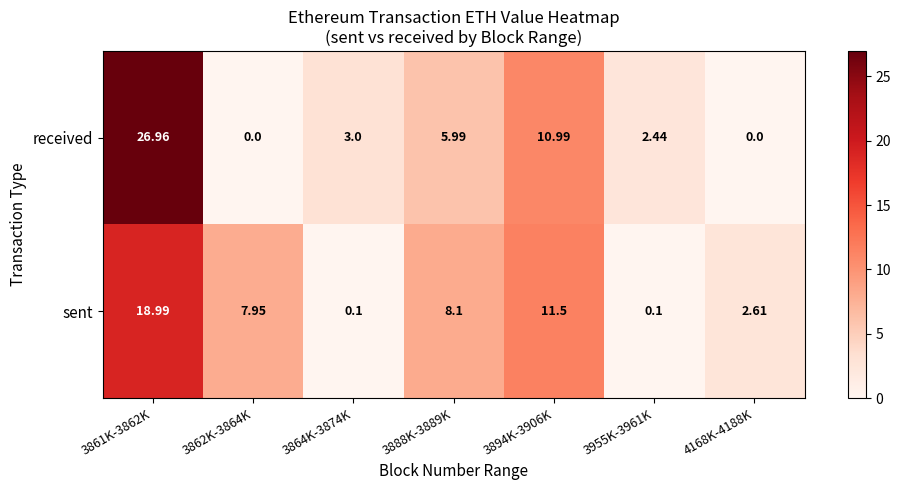

Is the value of sent at 3862K-3864K greater than the value of received at 3955K-3961K?

Yes